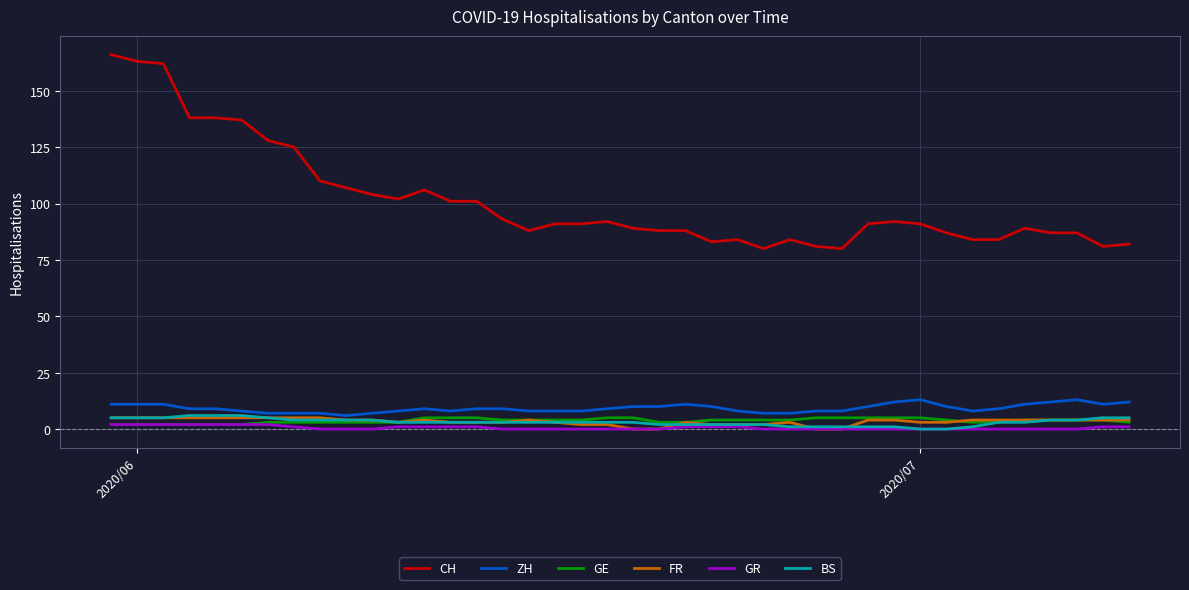

True or false: CH and FR intersect in this chart.

False